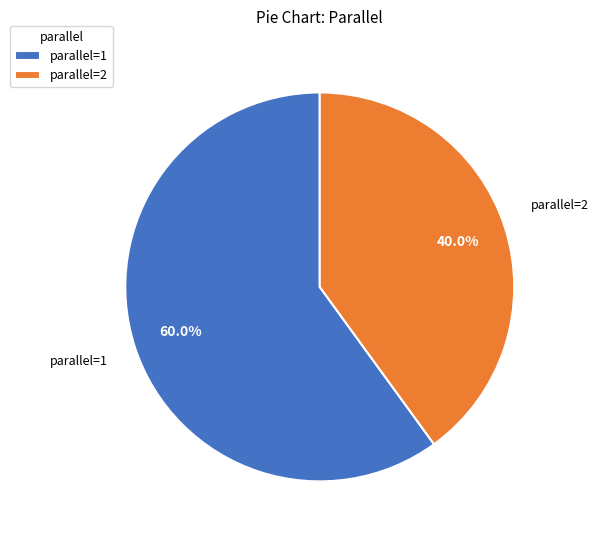

Rank the categories by value from highest to lowest.

parallel=1, parallel=2